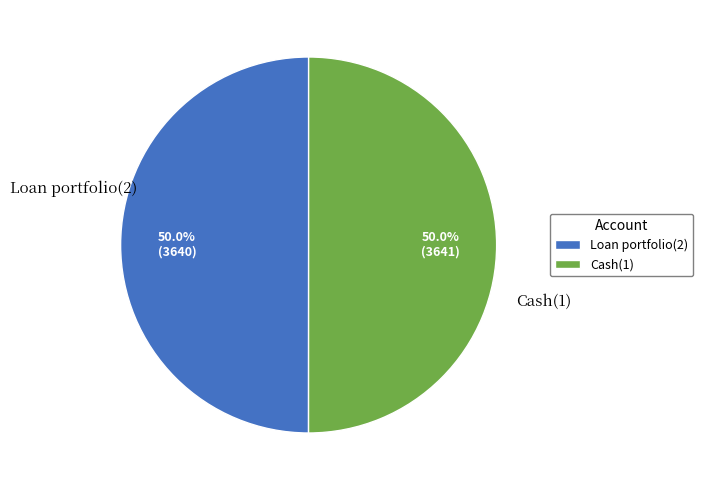

Combined, what portion of the pie is Cash(1) and Loan portfolio(2)?

100.0%